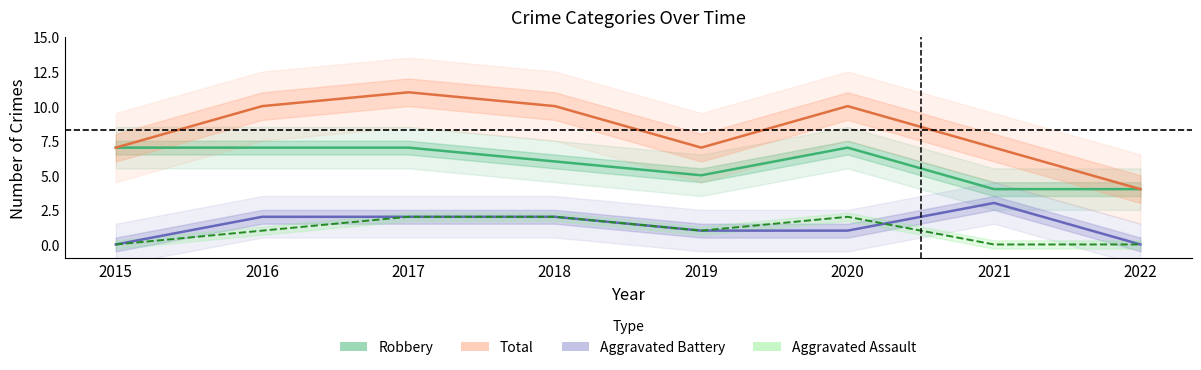

What is the value of the Aggravated Assault point at the 2nd from the left?

1